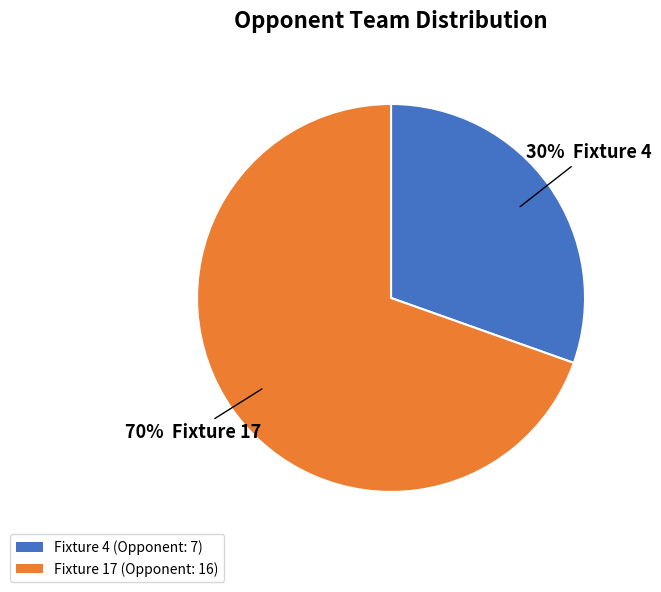

Is it true that Fixture 17 is 80% of the pie?

False